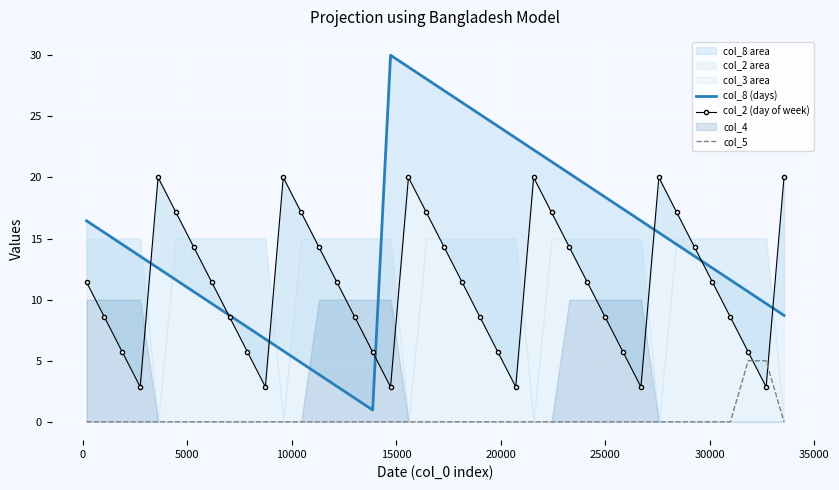

What is the lowest value of the col_8 (days) series?

1.0